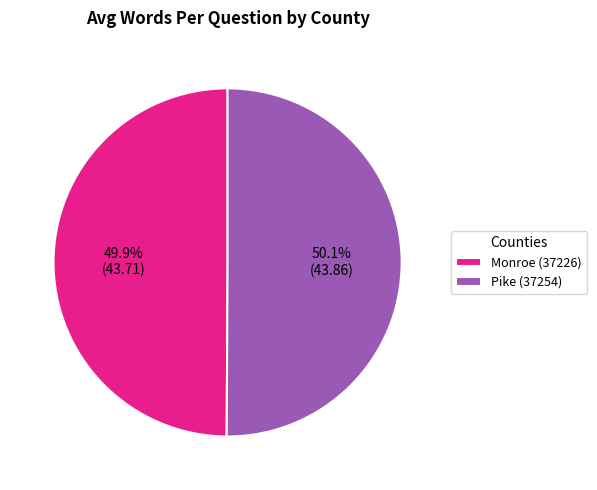

Approximately how many times larger is the value at Pike (37254) compared to Monroe (37226)?

1.0